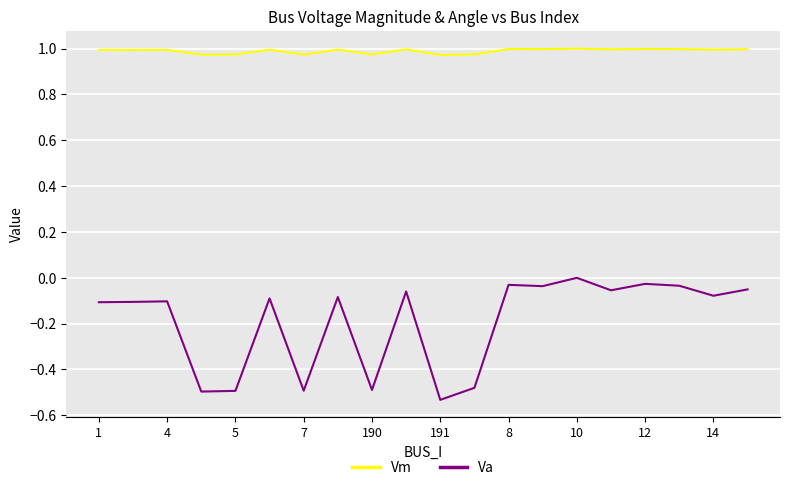

Is this an area chart (filled region under the line)?

No